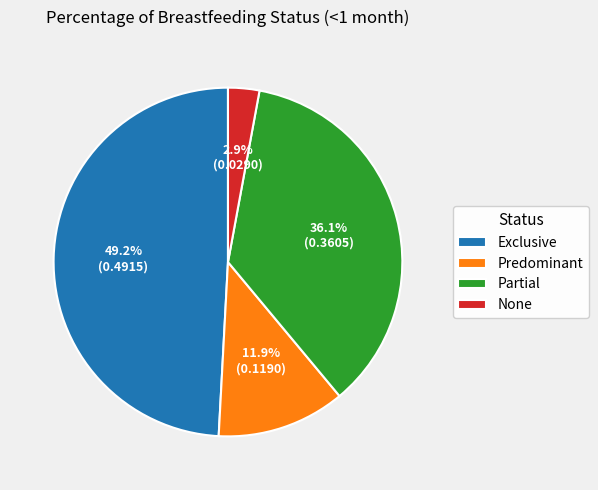

The Exclusive slice represents 57% of the pie. True or false?

False